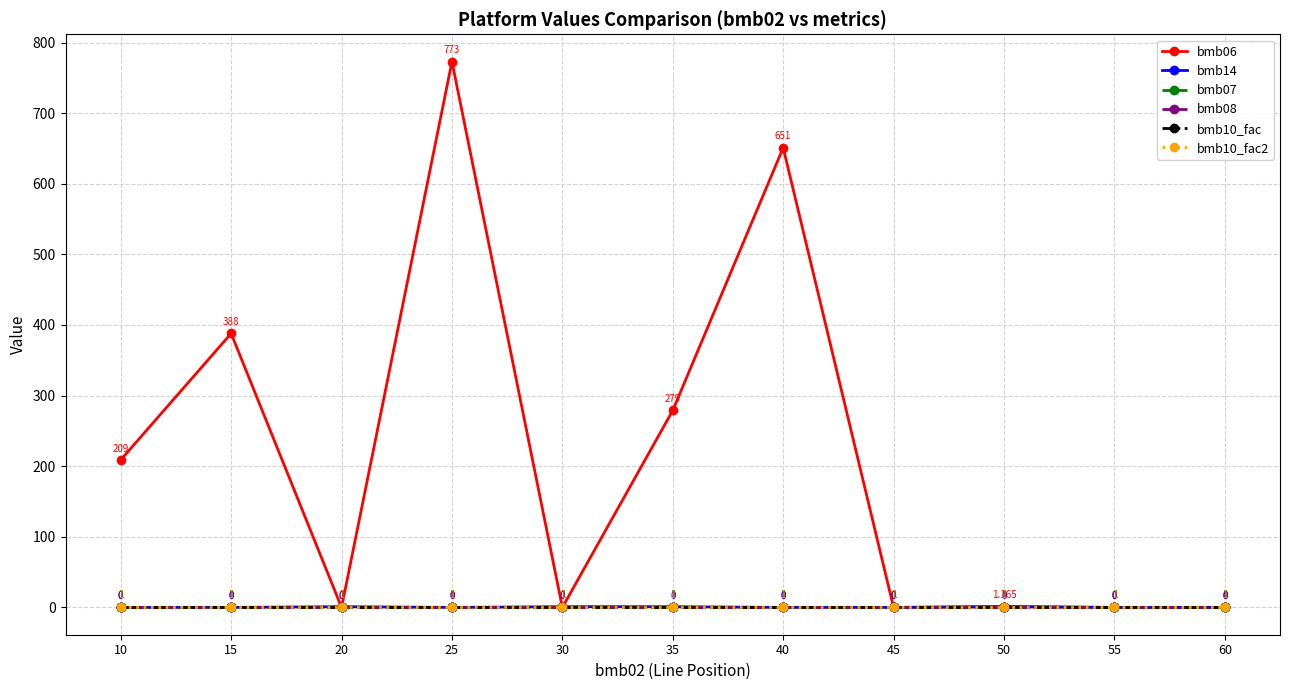

Is it true that bmb06 equals 651.0 at 40?

True